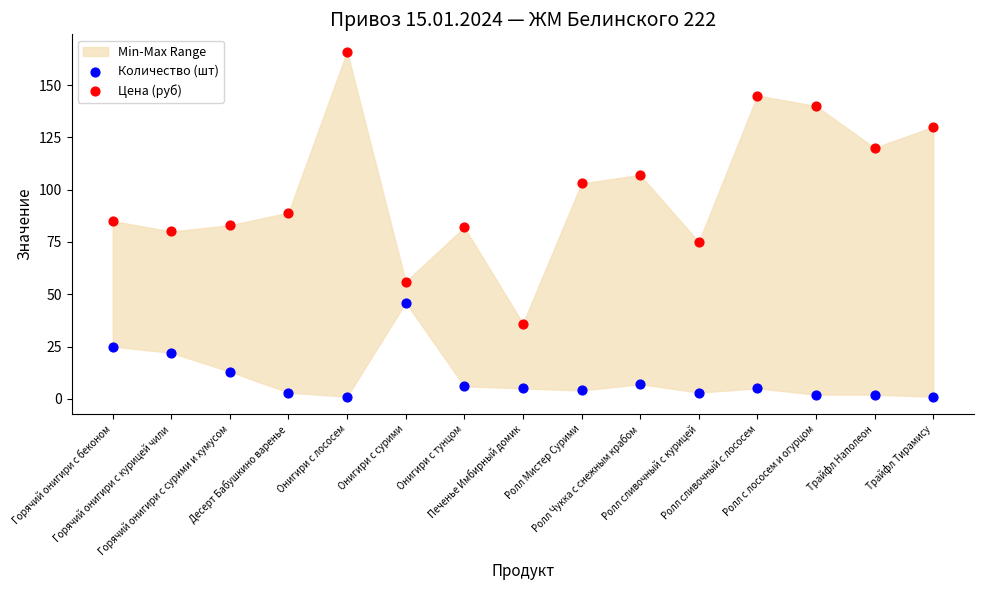

Which series has the widest spread of Y values?

Цена (руб)